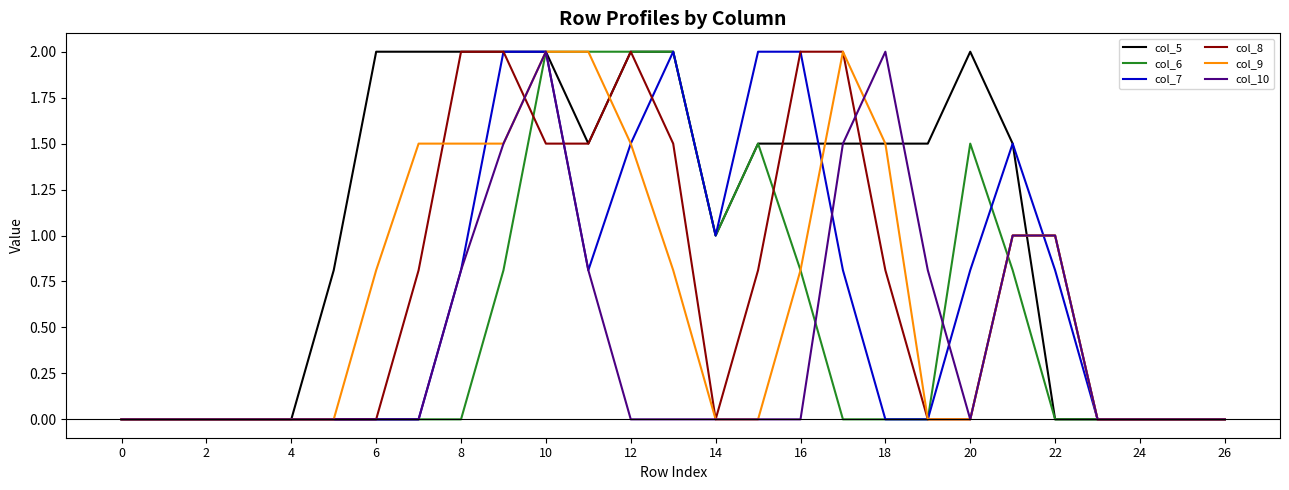

What is the greatest value displayed?

2.0